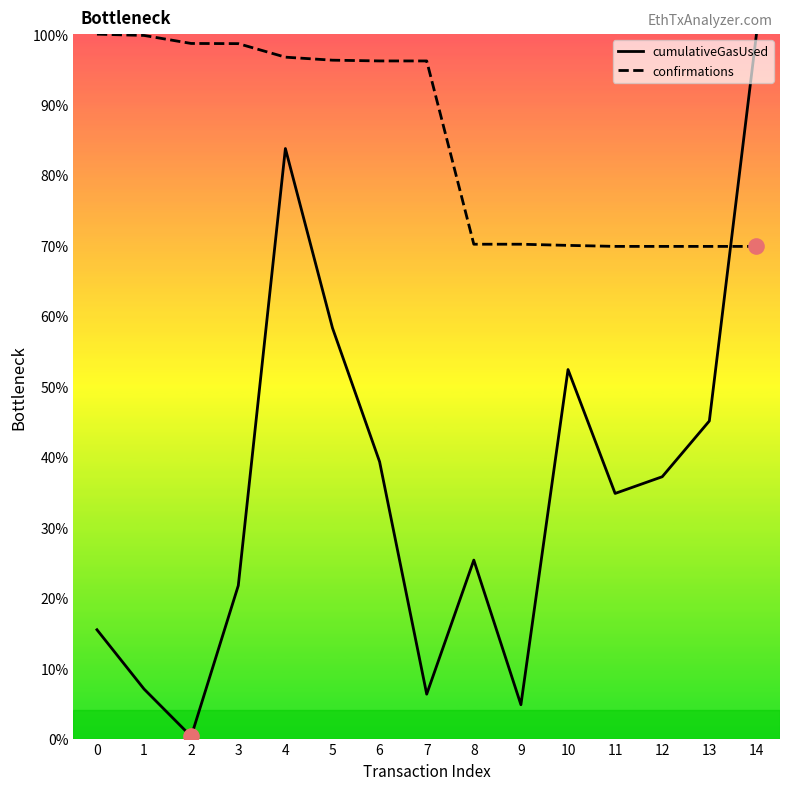

Is the value of cumulativeGasUsed at 12 greater than the value of confirmations at 7?

No